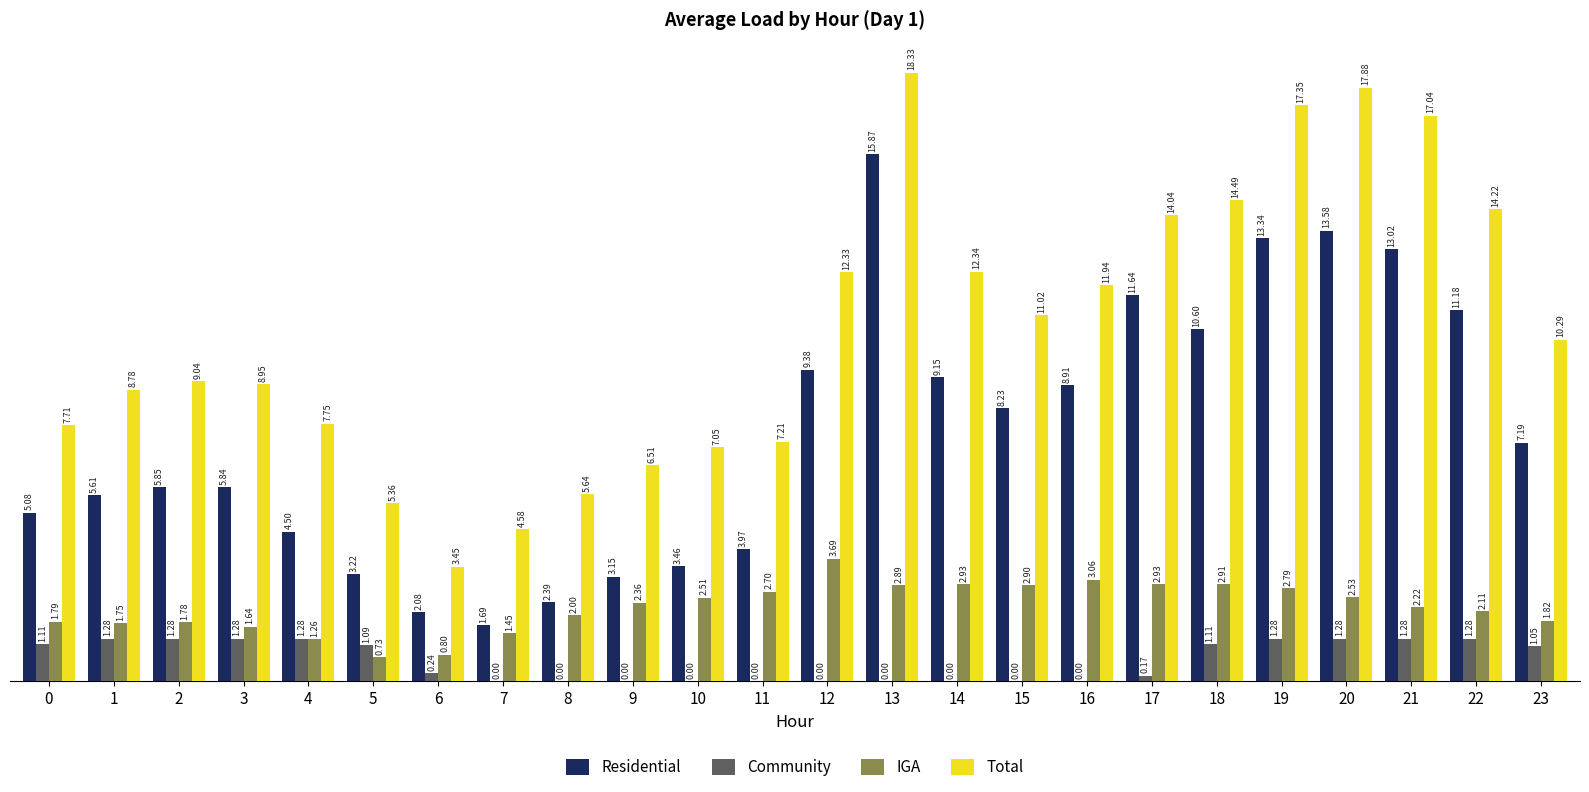

What are all the series names shown in the legend?

Residential, Community, IGA, Total